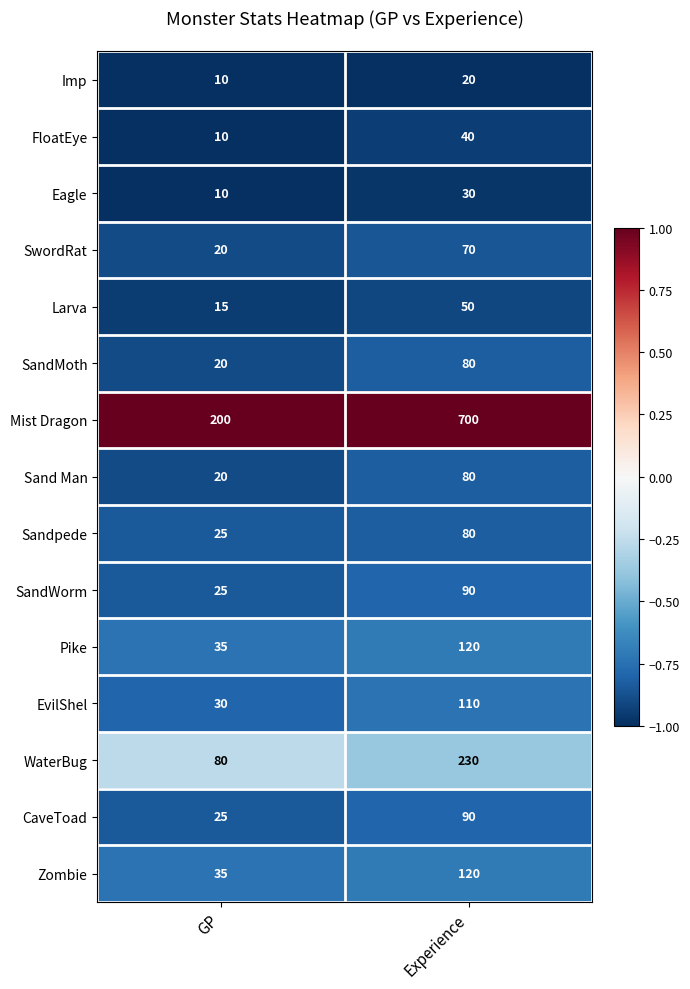

Rank the categories by SandWorm value from highest to lowest.

Experience, GP